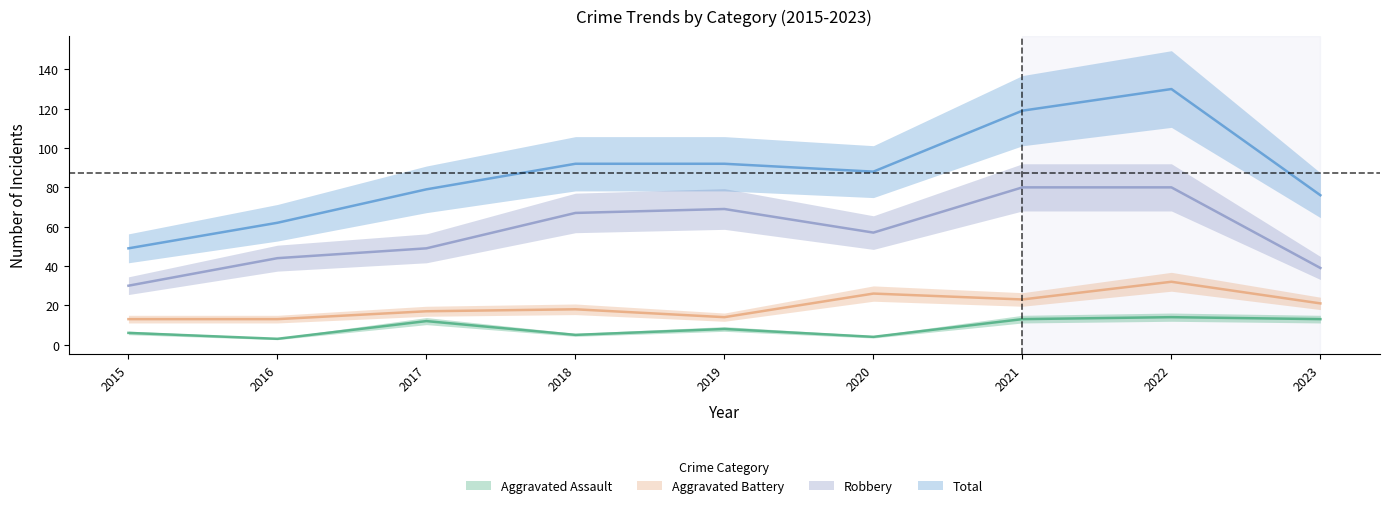

At which category is the sum across all series the highest?

2022